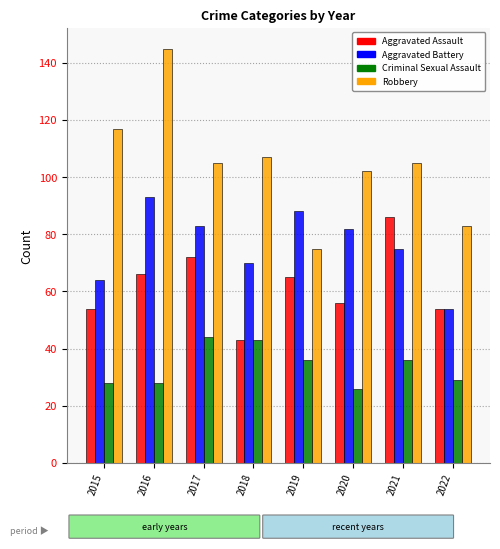

What is the value of the Aggravated Battery bar at the 5th from the left?

88